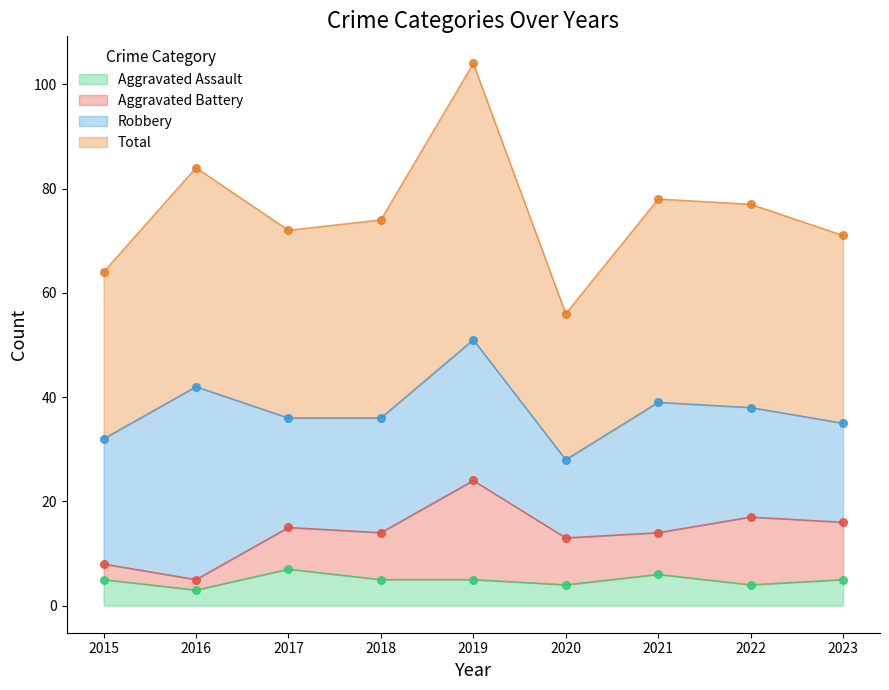

Which series contains the highest Y value?

Total